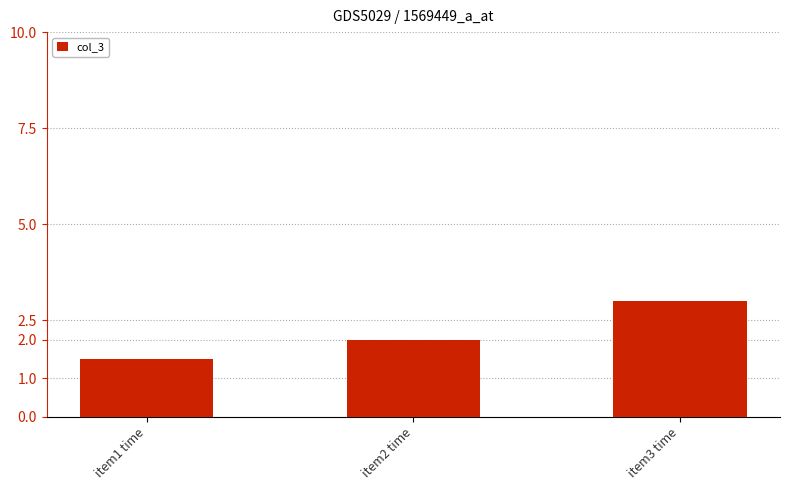

What is the sum of the values at item2 time and item3 time?

5.0